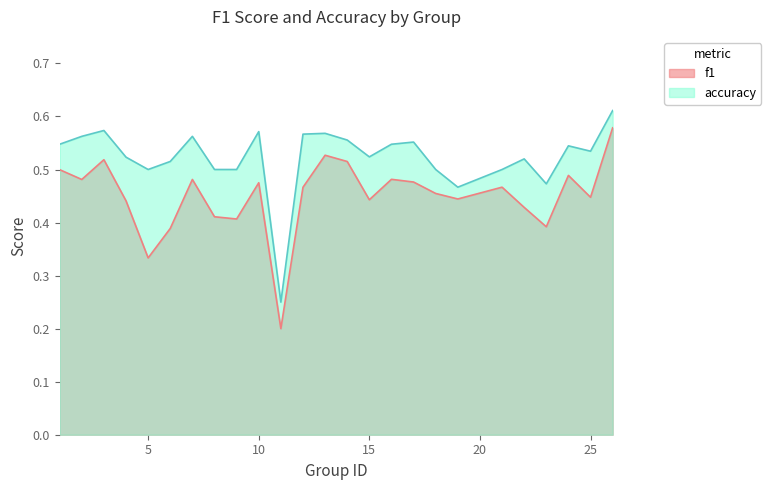

The f1 series shows 0.7 at 19. True or false?

False